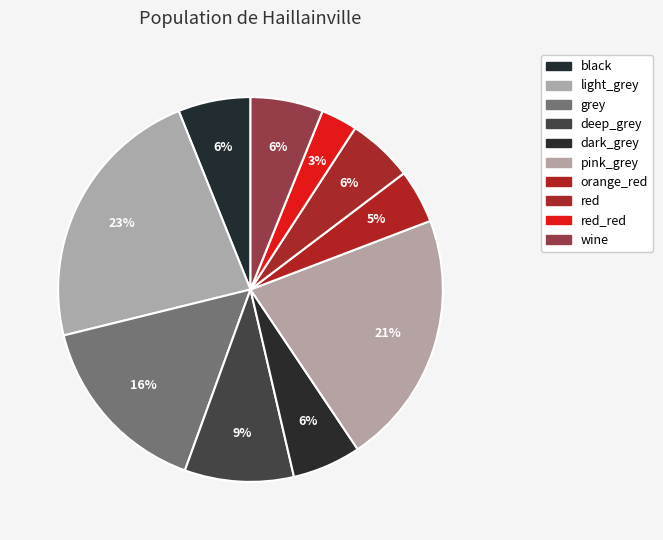

How many segments does this pie chart have?

10